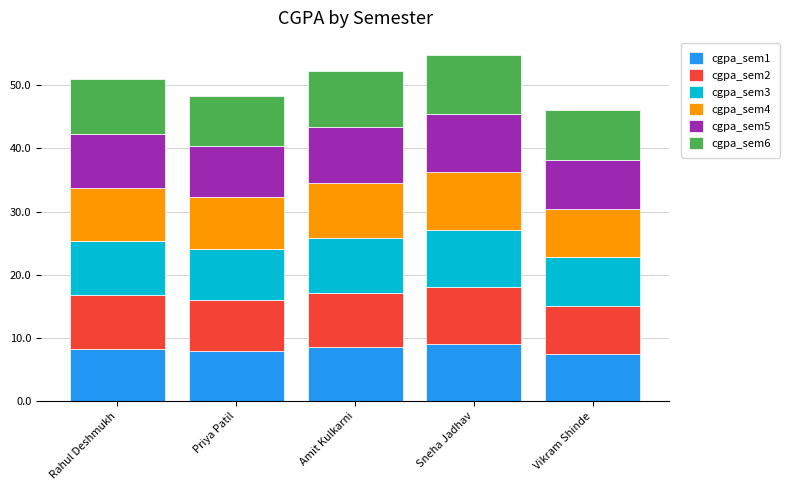

What is the total value across all series at Priya Patil?

48.4